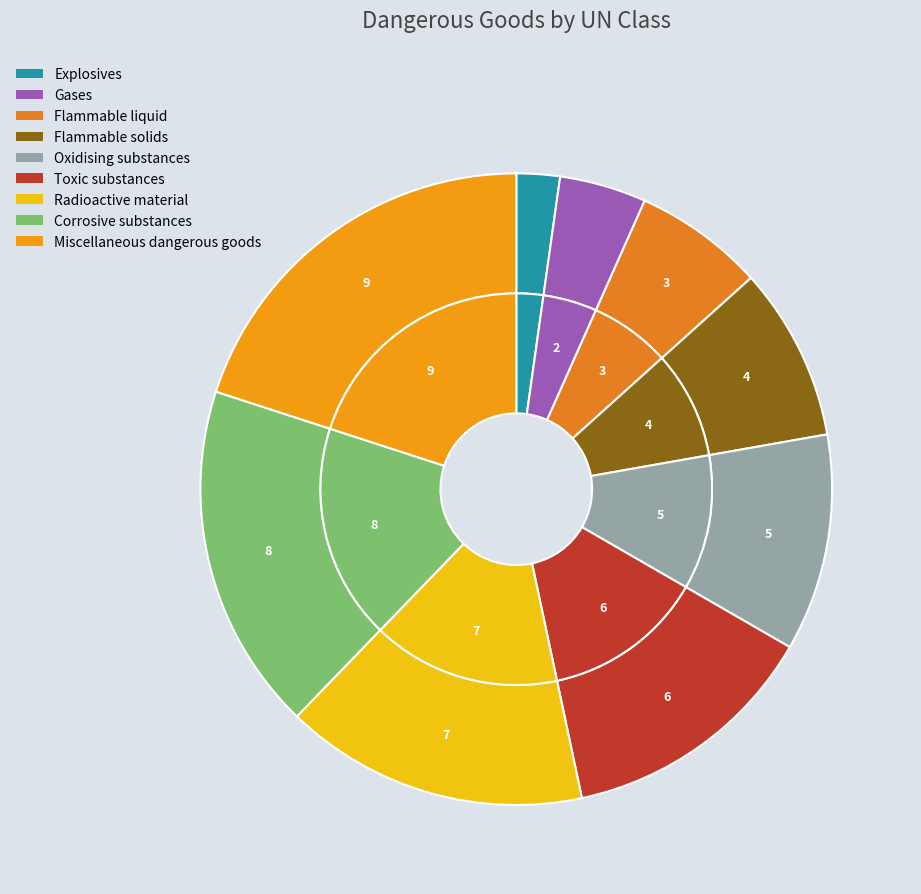

Approximately how many times larger is the value at Oxidising substances compared to Flammable solids?

1.2